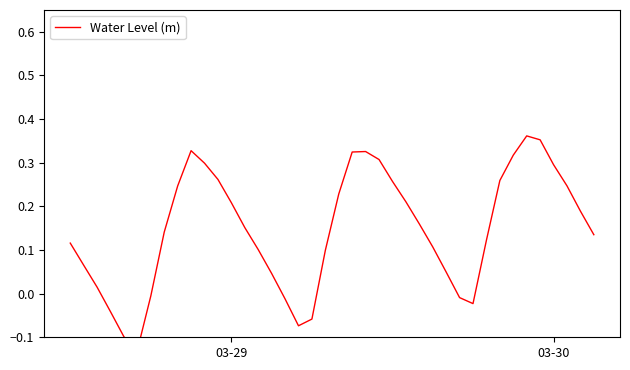

How many data points are less than 0?

9